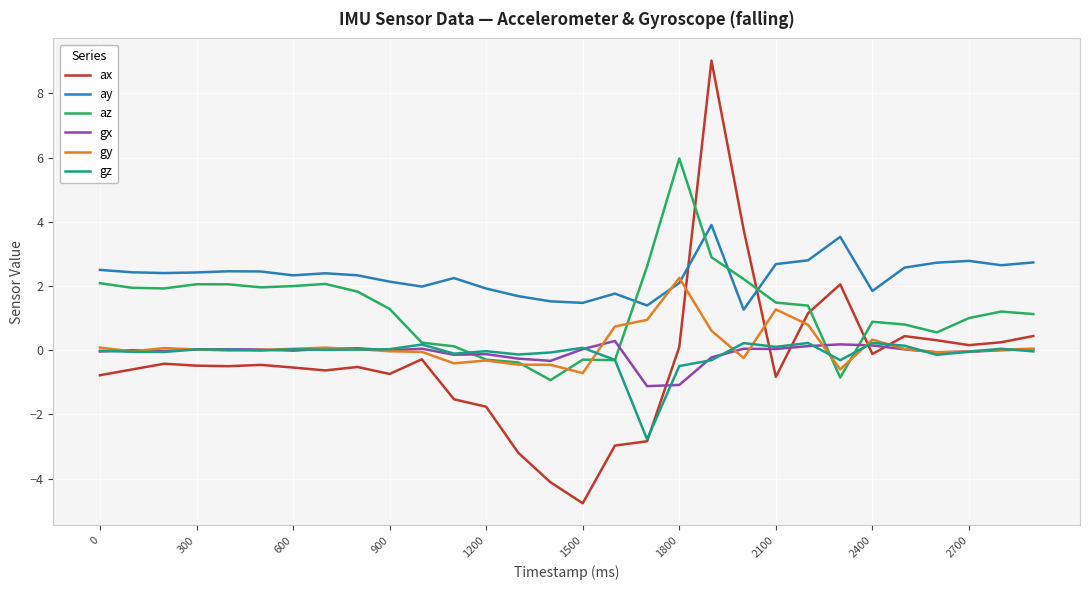

Which series has the largest total across all categories?

ay